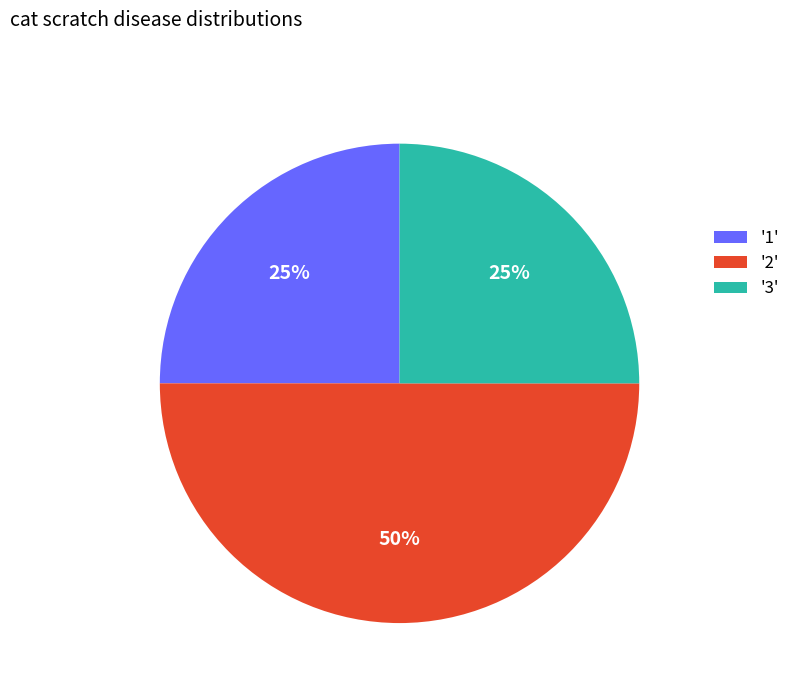

To the nearest percent, what portion does '2' represent?

50%